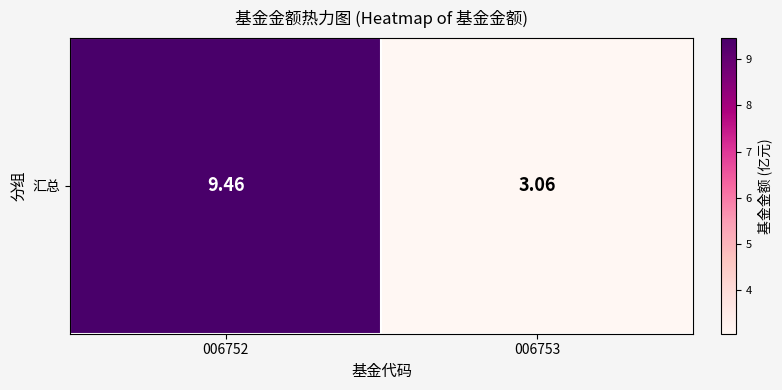

What is the change in value from 006752 to 006753?

-6.4